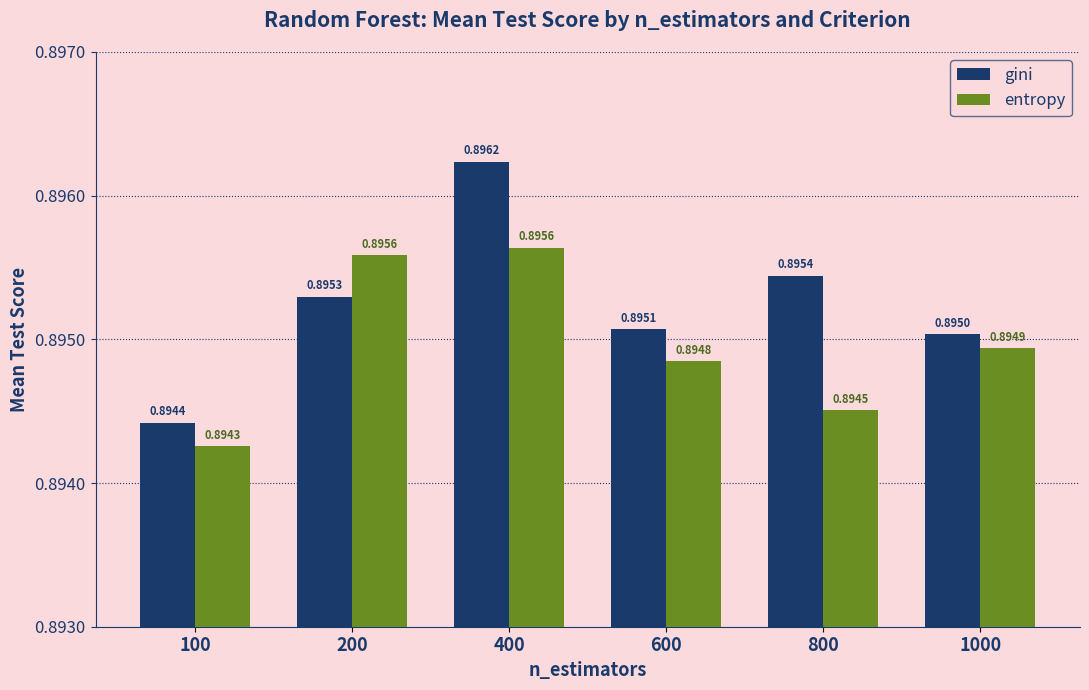

What are all the series names shown in the legend?

gini, entropy